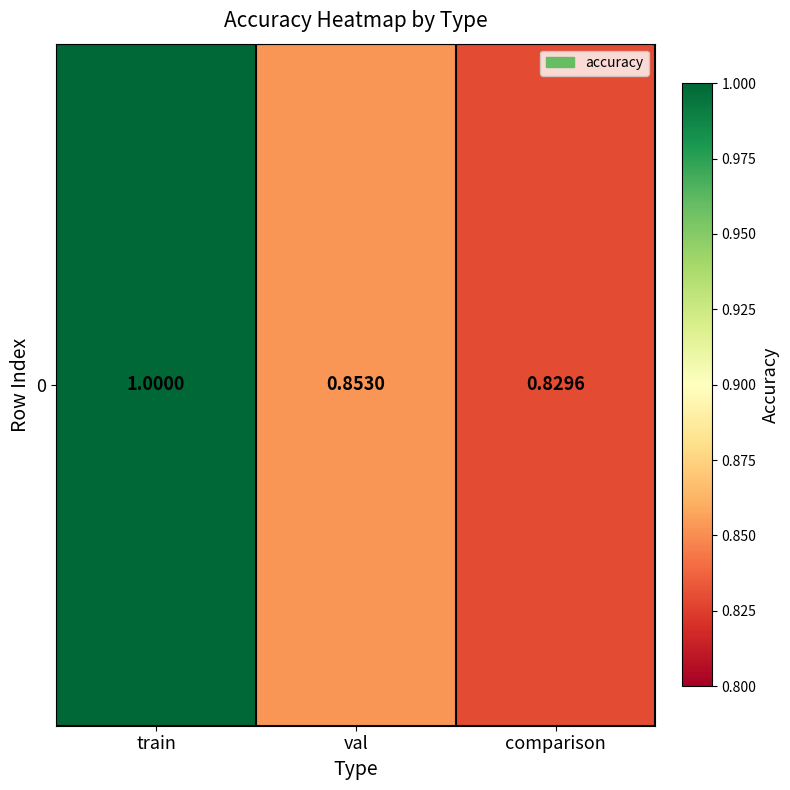

The chart shows a value of 1.2 at comparison. True or false?

False